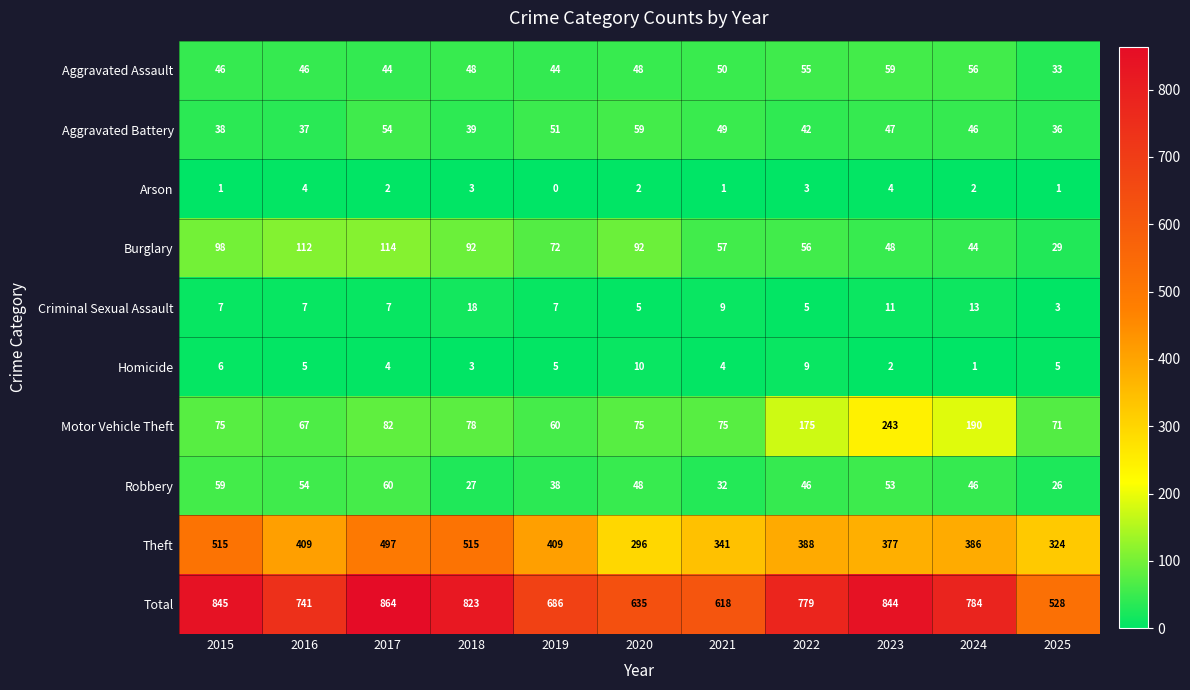

Which series changed the most between 2017 and 2022?

Theft